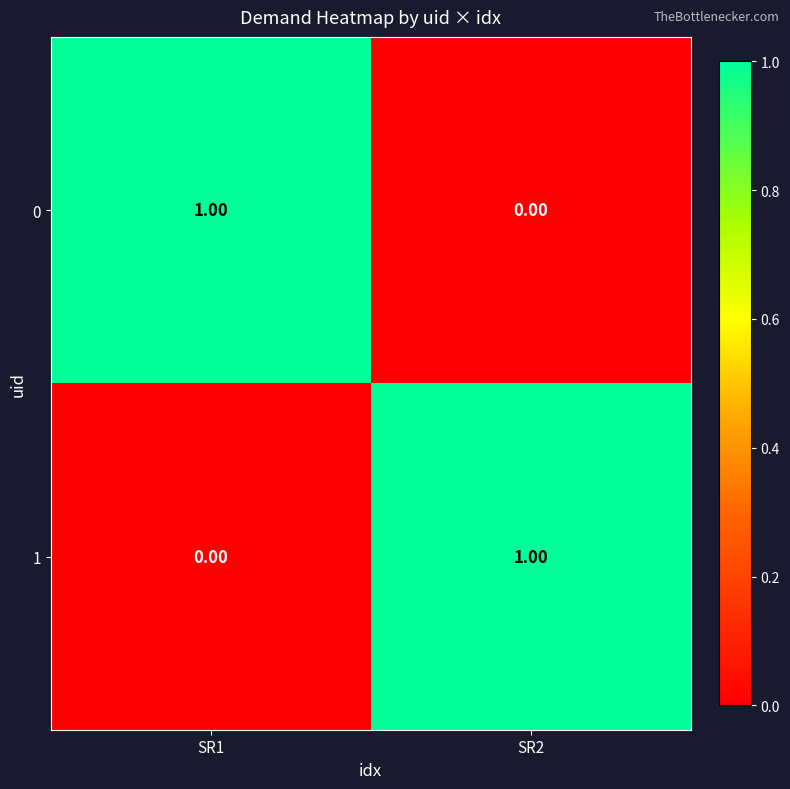

Is the value of 1 at SR1 greater than the value of 0 at SR1?

No